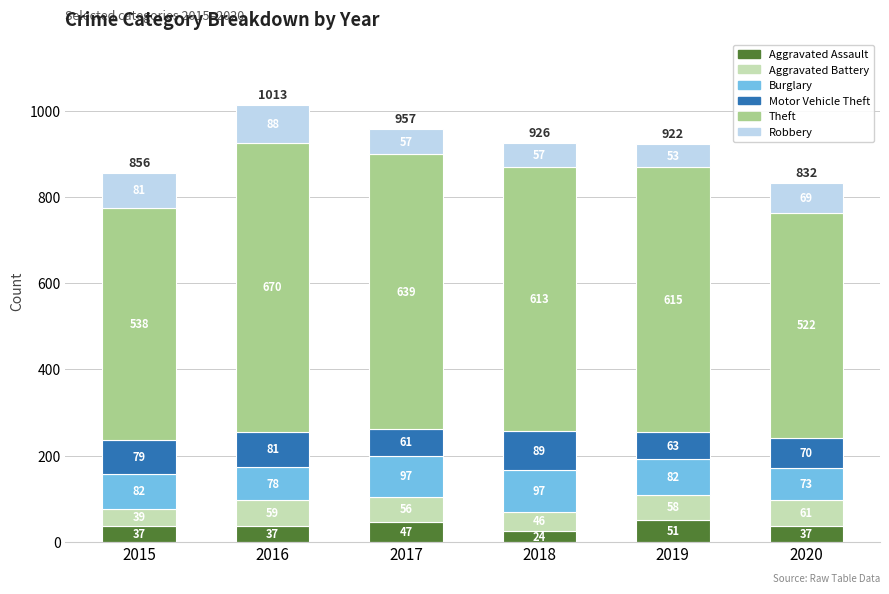

Are the bars grouped side by side (vs. stacked)?

No